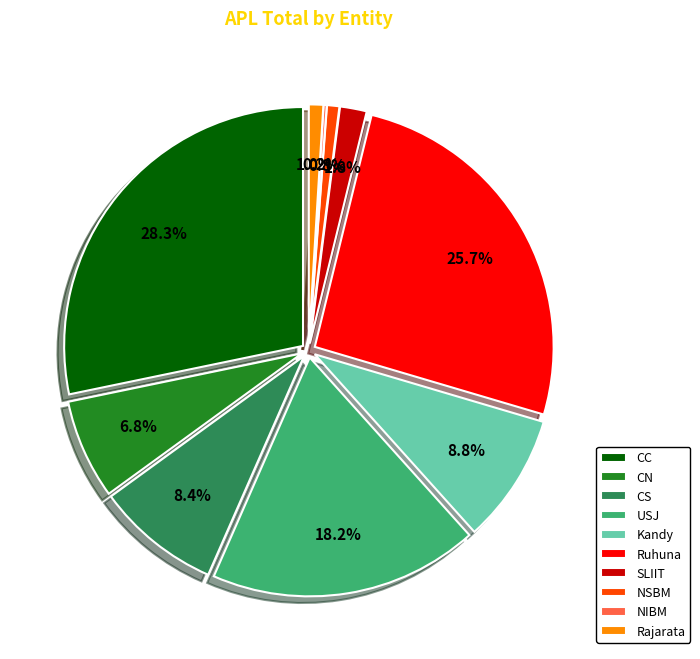

To the nearest percent, what portion does Ruhuna represent?

26%